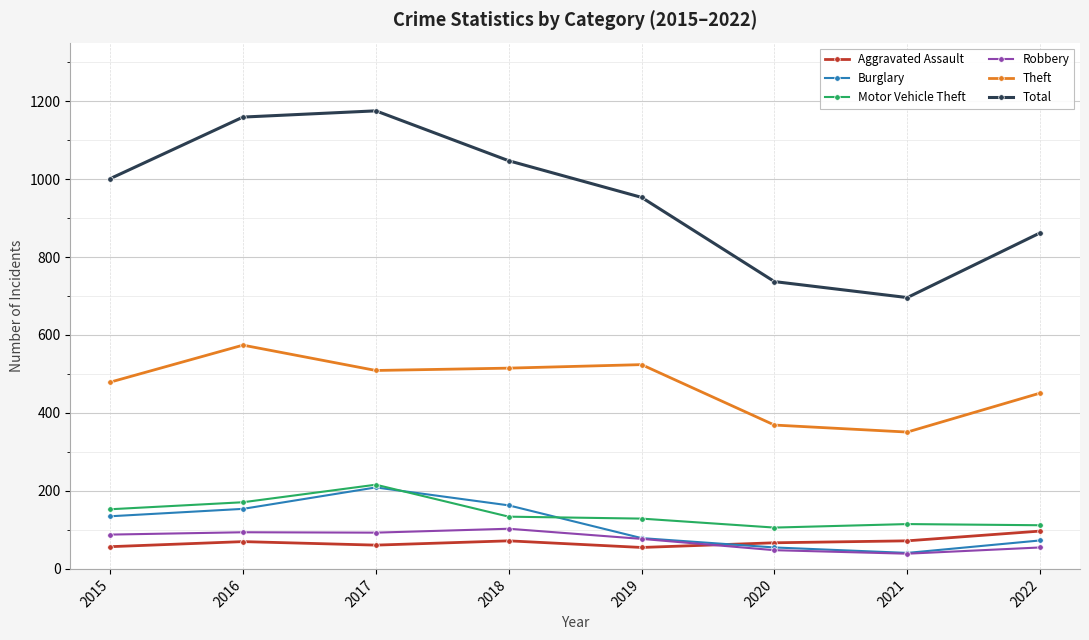

Which series has the widest spread of values?

Total